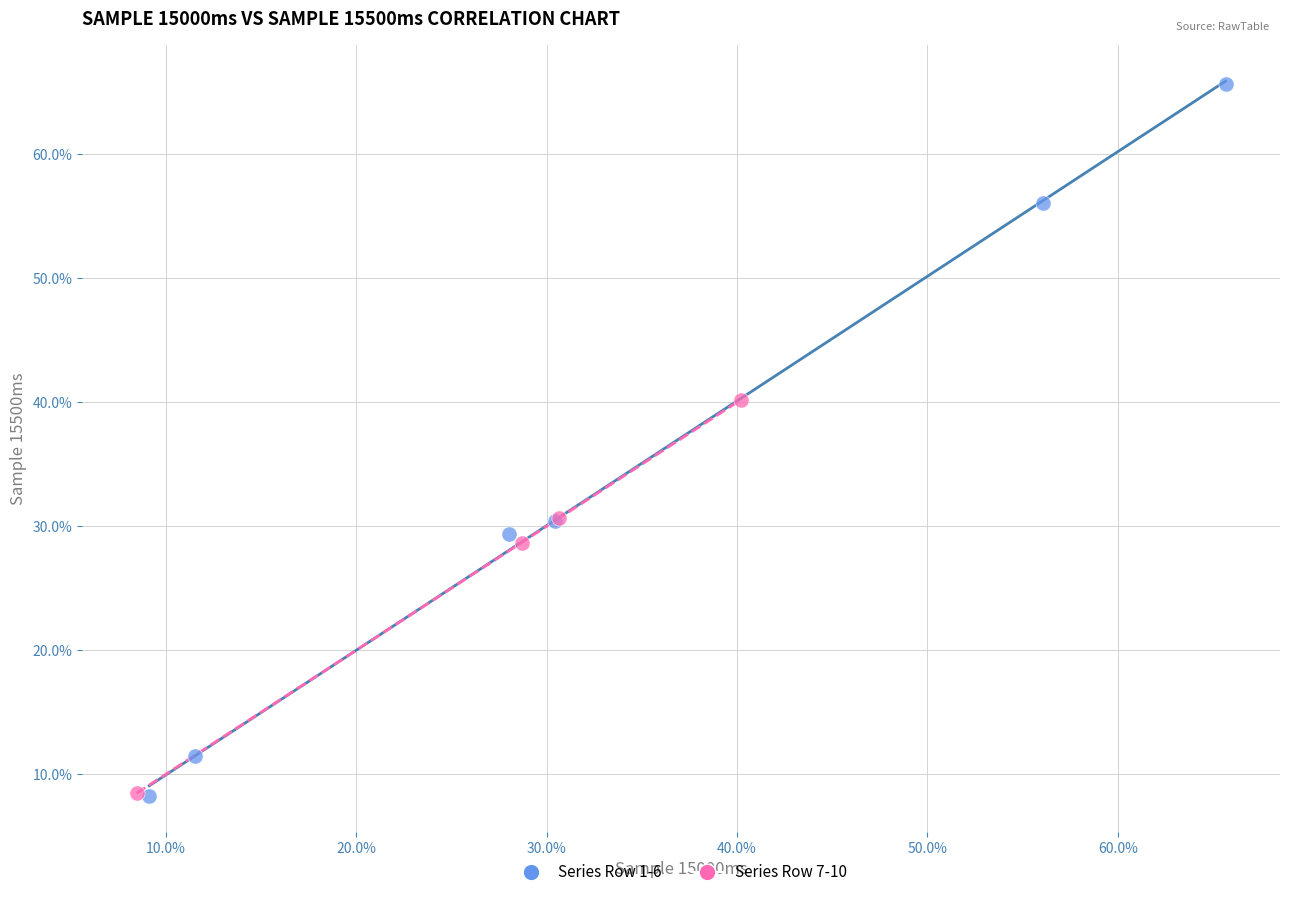

What are all the series names shown in the legend?

Series Row 1-6, Series Row 7-10